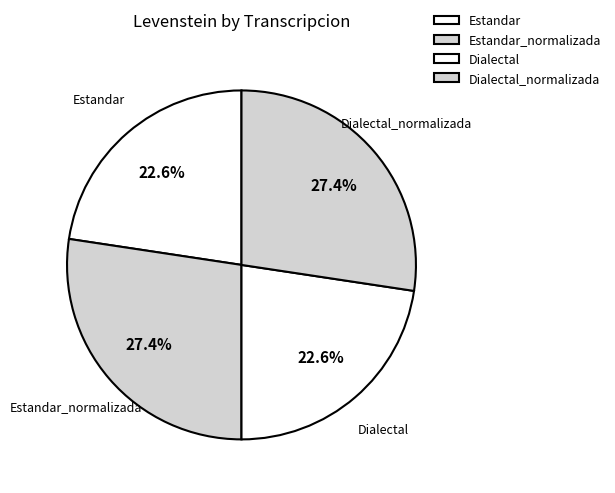

What percentage is the Estandar_normalizada slice, to the nearest percent?

27%